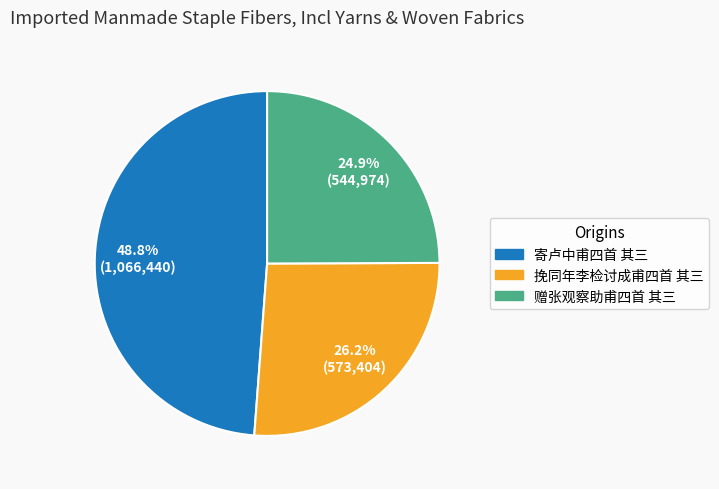

True or false: 挽同年李检讨成甫四首 其三 accounts for 39% of the total.

False